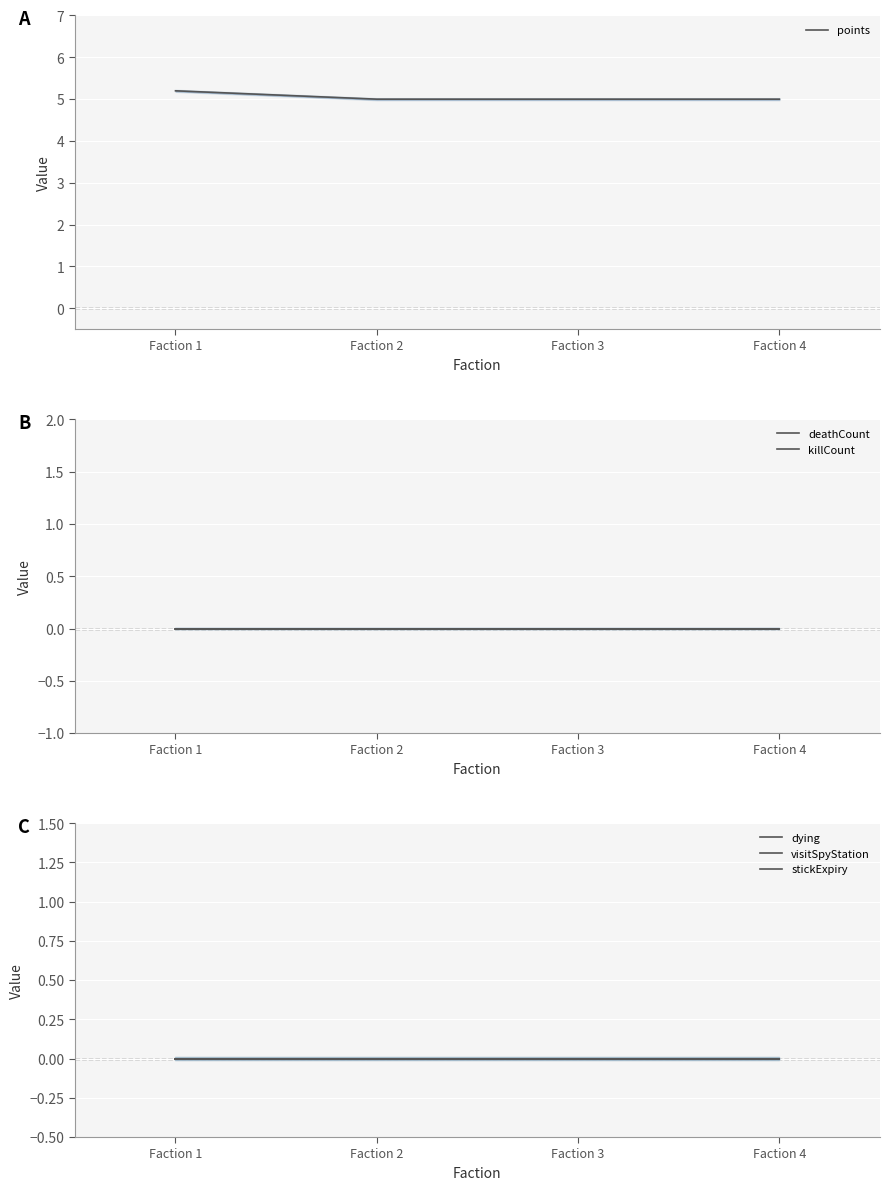

What is the difference between the maximum and second lowest values in the points series?

0.2